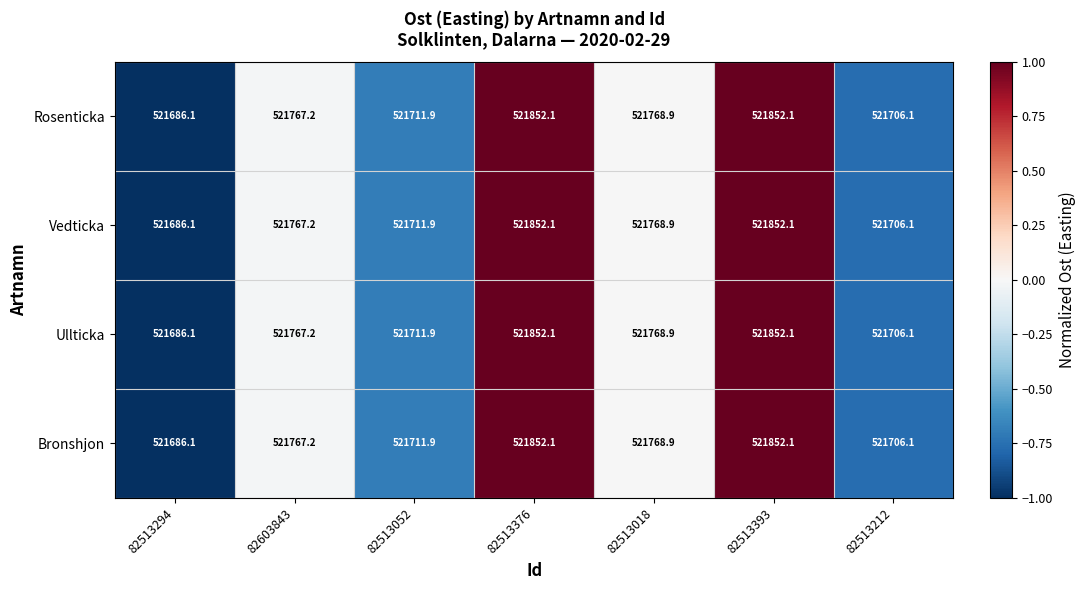

True or false: Ullticka has a value of 317499.9 at 82513018.

False